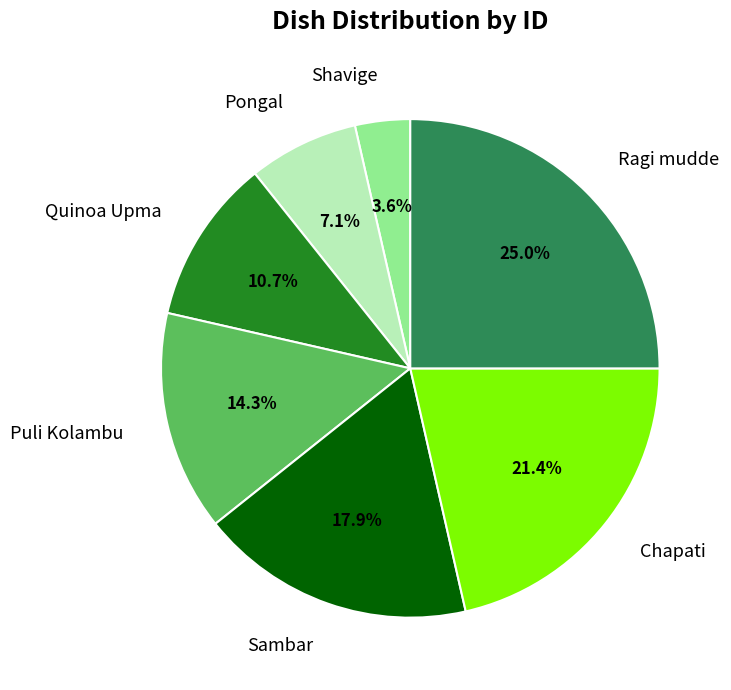

What percentage is NOT represented by Chapati?

78.6%